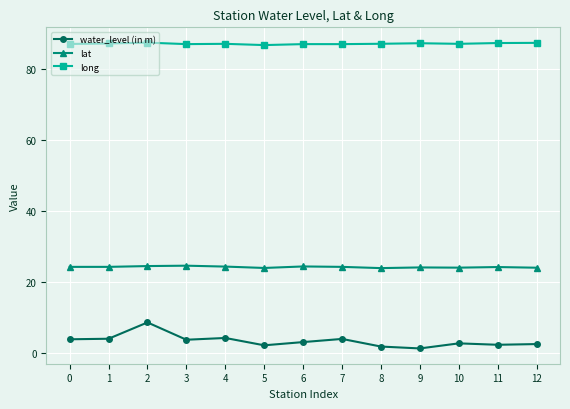

What is the value of the lat point at the 1st from the left?

24.3